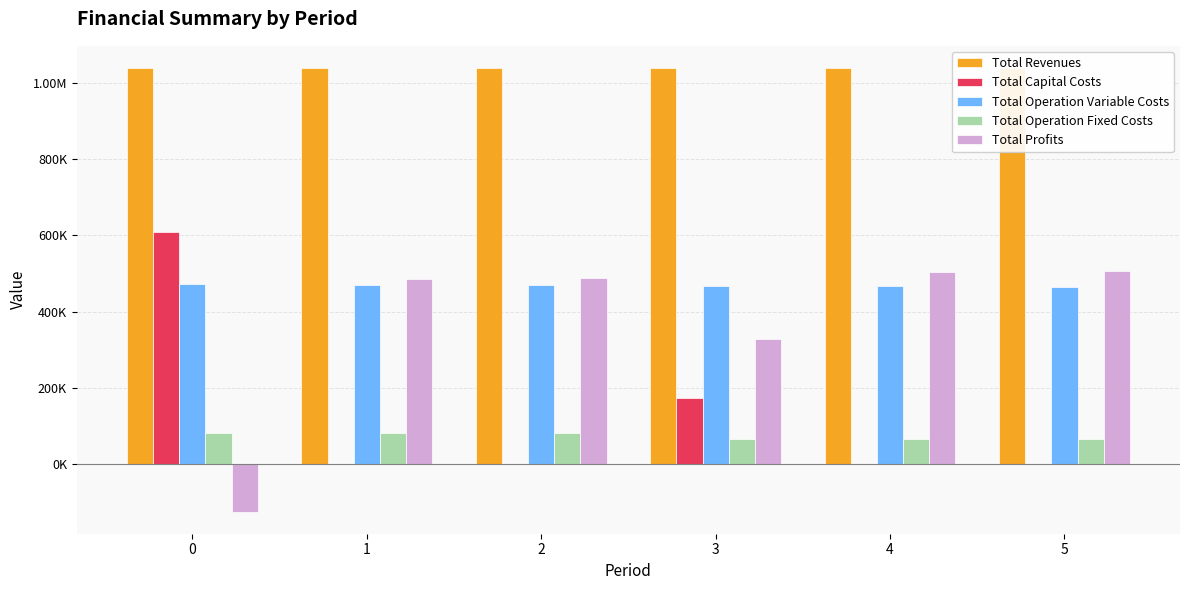

Where is Total Operation Variable Costs nearest to the value 468182?

3